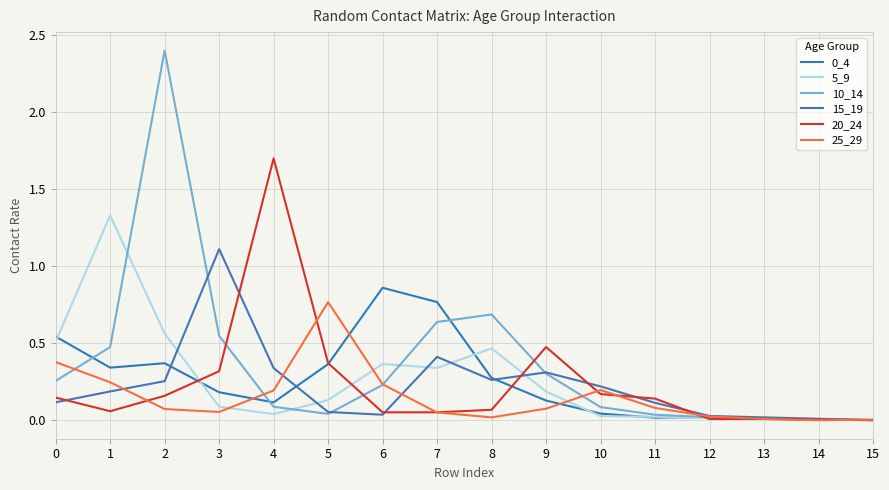

Reading right to left, extract all data points from this chart.

0_4: 15=0.0	14=0.0	13=0.0	12=0.0	11=0.0	10=0.0	9=0.1	8=0.3	7=0.8	6=0.9	5=0.4	4=0.1	3=0.2	2=0.4	1=0.3	0=0.5
5_9: 15=0.0	14=0.0	13=0.0	12=0.0	11=0.0	10=0.0	9=0.2	8=0.5	7=0.3	6=0.4	5=0.1	4=0.0	3=0.1	2=0.6	1=1.3	0=0.5
10_14: 15=0.0	14=0.0	13=0.0	12=0.0	11=0.0	10=0.1	9=0.3	8=0.7	7=0.6	6=0.2	5=0.0	4=0.1	3=0.5	2=2.4	1=0.5	0=0.3
15_19: 15=0.0	14=0.0	13=0.0	12=0.0	11=0.1	10=0.2	9=0.3	8=0.3	7=0.4	6=0.0	5=0.1	4=0.3	3=1.1	2=0.3	1=0.2	0=0.1
20_24: 15=0.0	14=0.0	13=0.0	12=0.0	11=0.1	10=0.2	9=0.5	8=0.1	7=0.1	6=0.1	5=0.4	4=1.7	3=0.3	2=0.2	1=0.1	0=0.1
25_29: 15=0.0	14=0.0	13=0.0	12=0.0	11=0.1	10=0.2	9=0.1	8=0.0	7=0.1	6=0.2	5=0.8	4=0.2	3=0.1	2=0.1	1=0.2	0=0.4